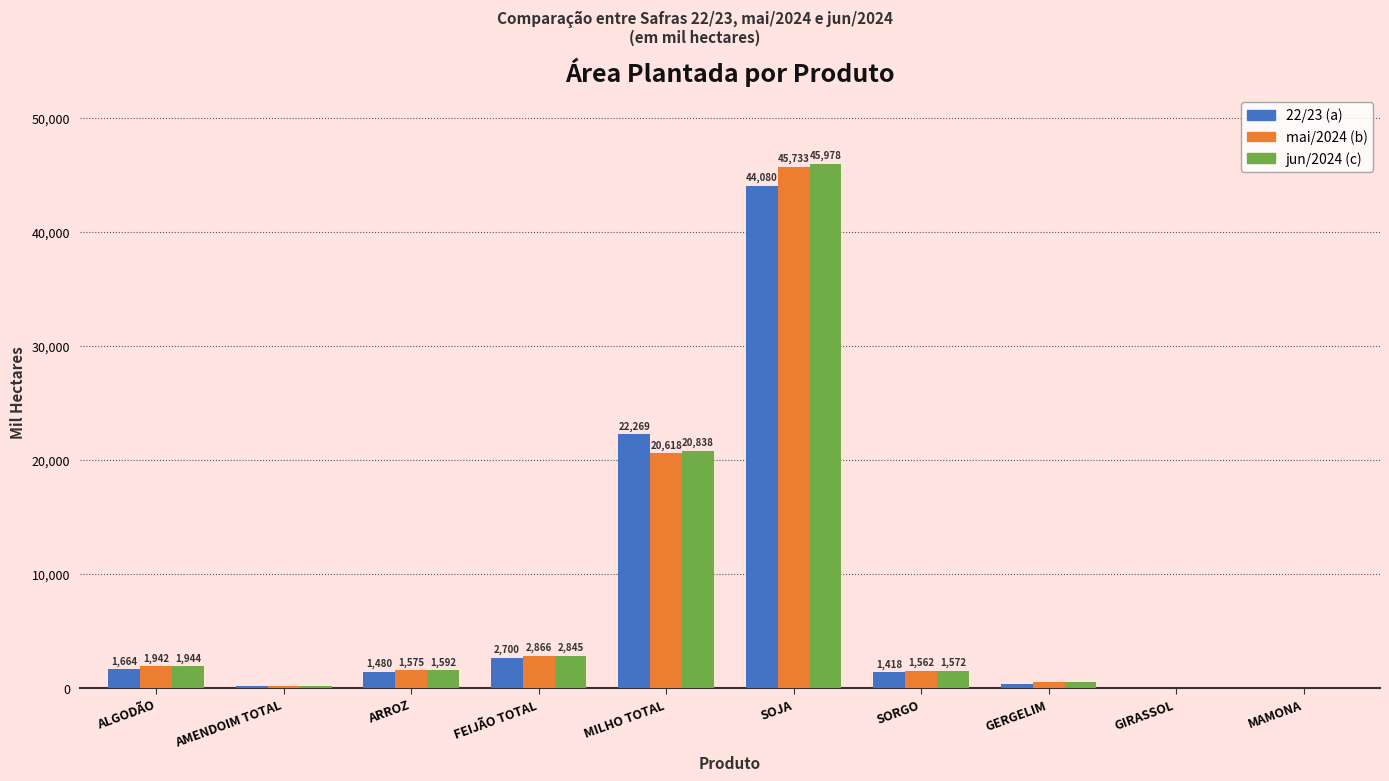

What are all the series names shown in the legend?

22/23 (a), mai/2024 (b), jun/2024 (c)